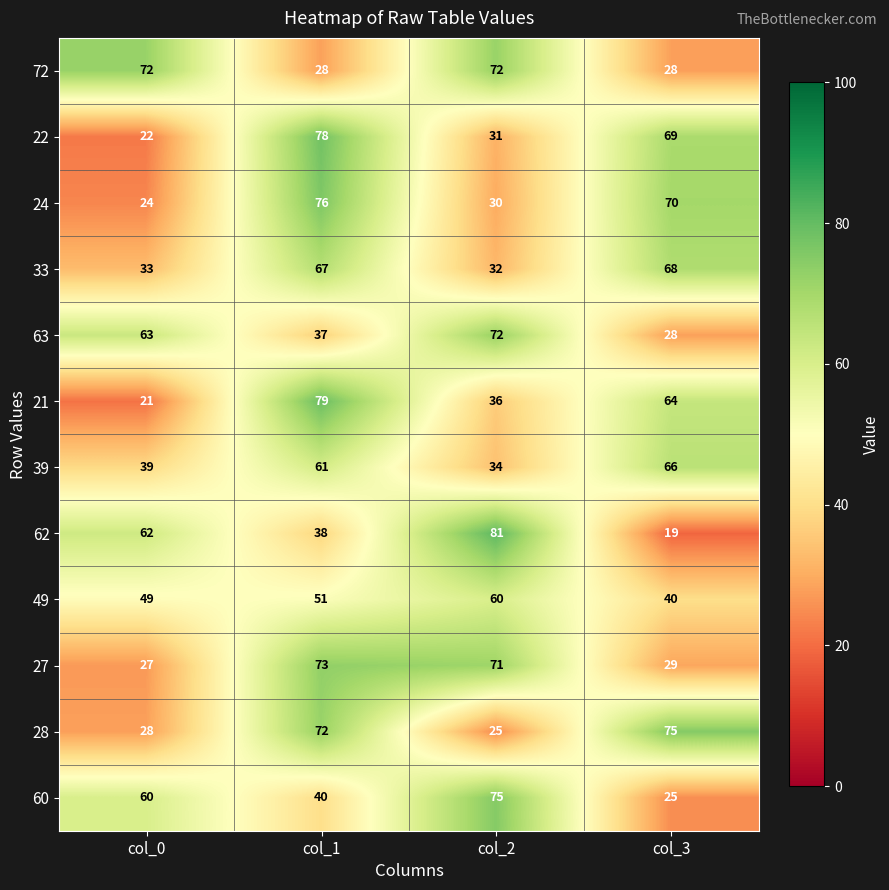

True or false: 24 has a value of 48 at col_2.

False